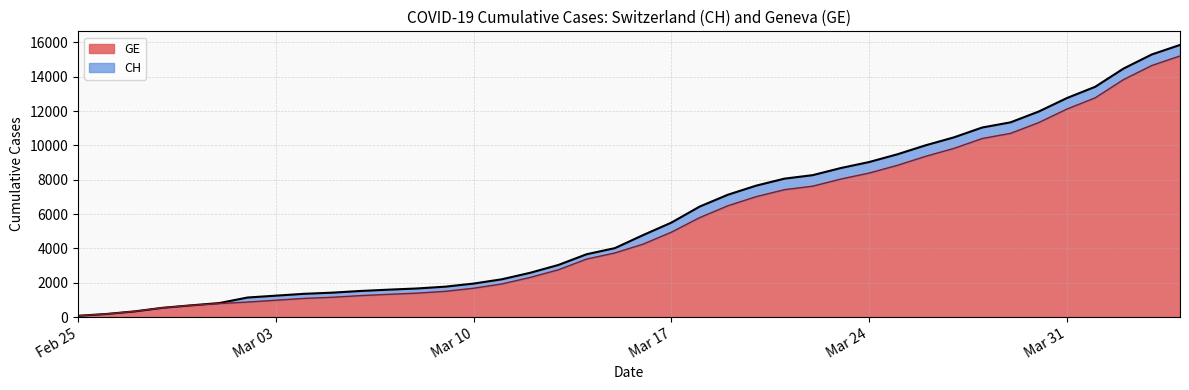

What is the average value of the GE series?

5422